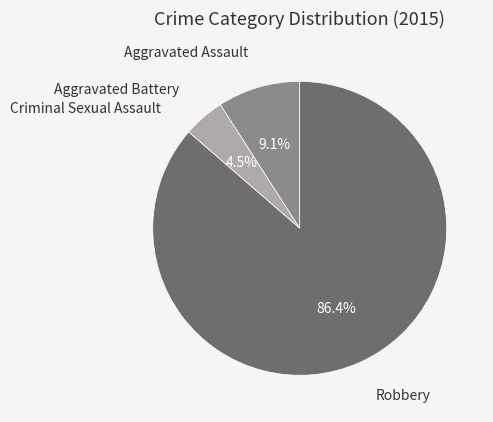

Is it true that Robbery is 86% of the pie?

True